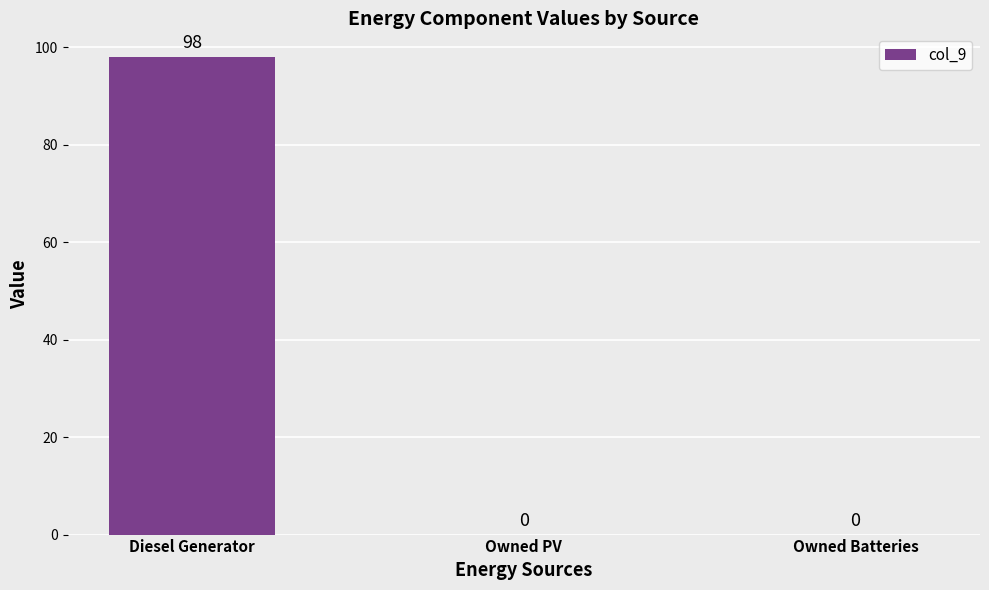

At which category does the chart reach its peak across all series?

Diesel Generator